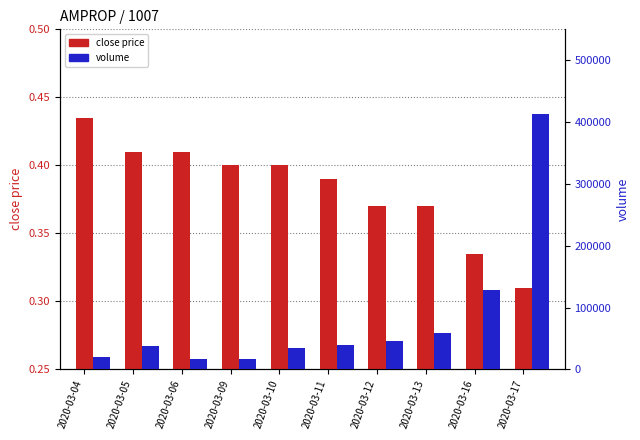

Reading right to left, list all the values displayed in this chart.

close price: 2020-03-17=0.3	2020-03-16=0.3	2020-03-13=0.4	2020-03-12=0.4	2020-03-11=0.4	2020-03-10=0.4	2020-03-09=0.4	2020-03-06=0.4	2020-03-05=0.4	2020-03-04=0.4
volume: 2020-03-17=413600.0	2020-03-16=129100.0	2020-03-13=58600.0	2020-03-12=46700.0	2020-03-11=39000.0	2020-03-10=34900.0	2020-03-09=17400.0	2020-03-06=17200.0	2020-03-05=38400.0	2020-03-04=20200.0